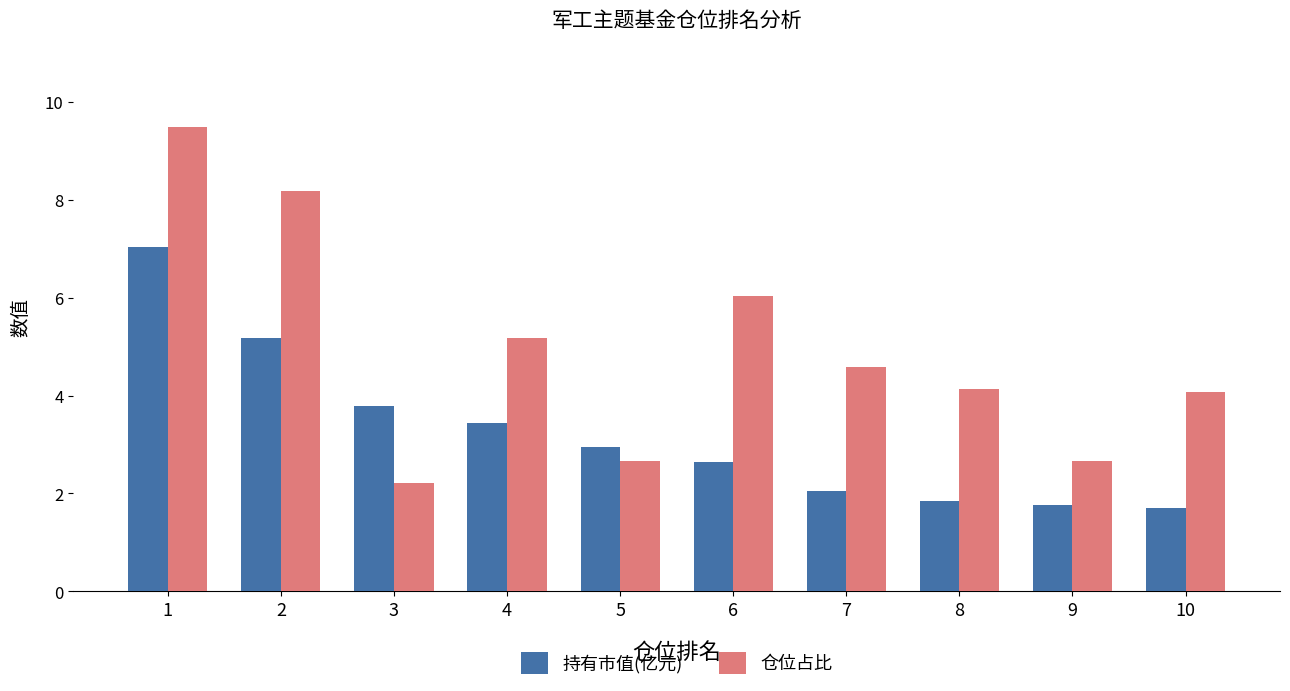

How many data points does each series have?

10